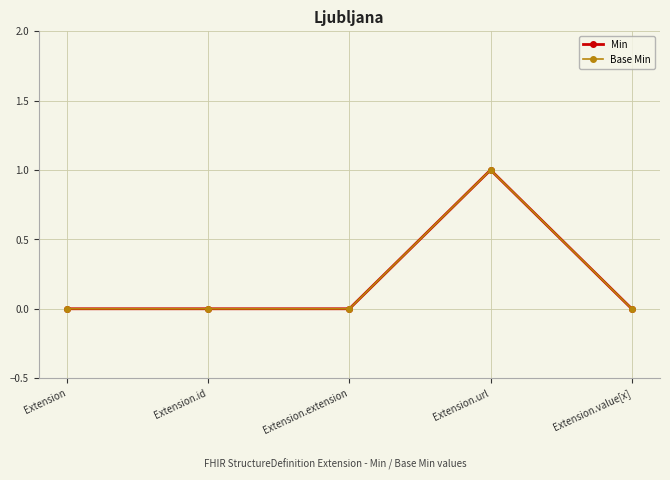

Is this an area chart (filled region under the line)?

No